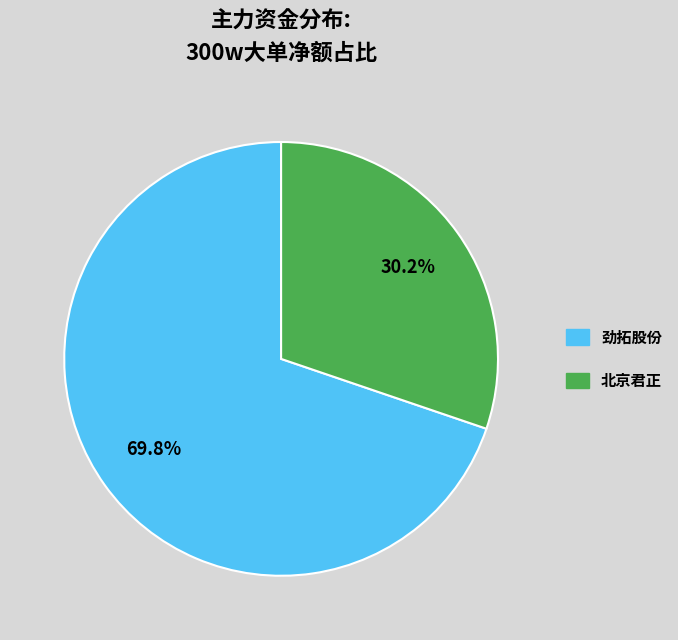

Is there any slice that represents more than half of the pie?

Yes